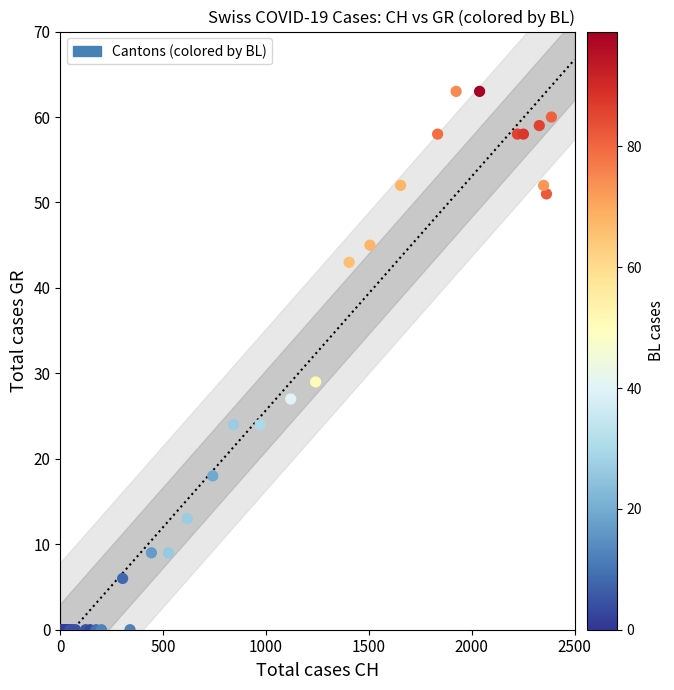

What Y value in the scatter plot is closest to 31?

29